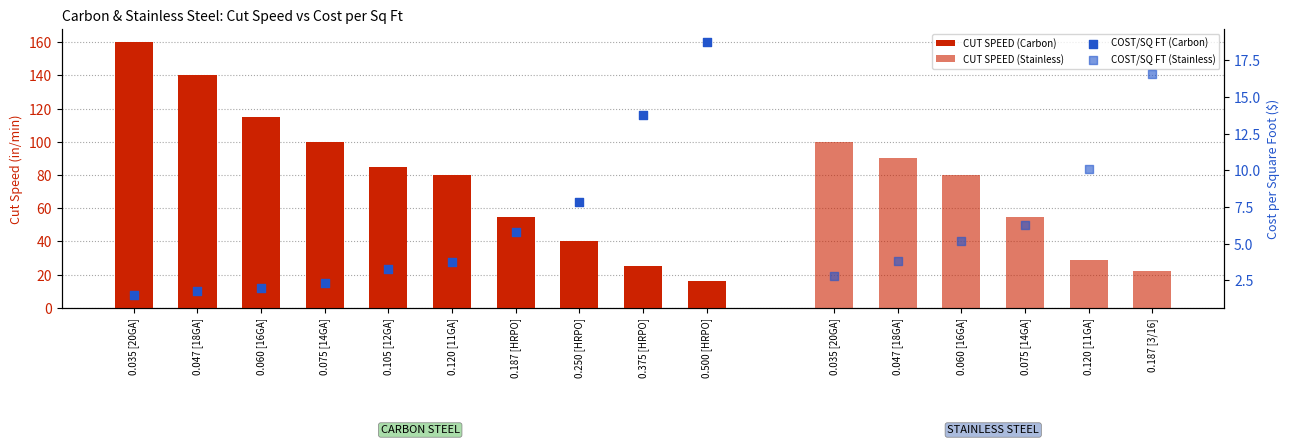

Which series has the largest total across all categories?

CUT SPEED (IN/MIN) - Carbon